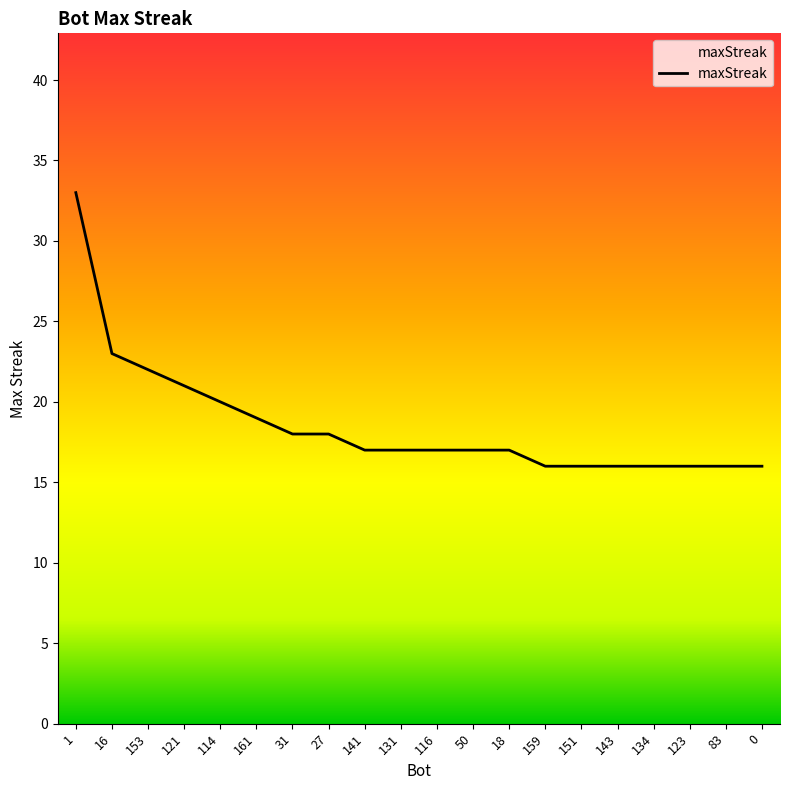

What is the difference between the values at 0 and 27?

2